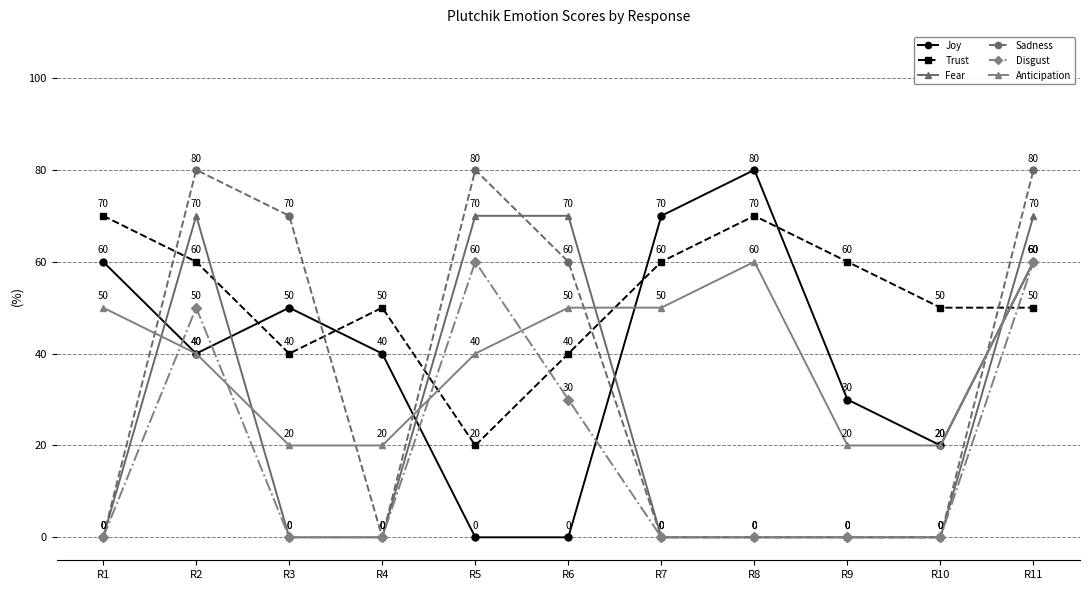

What is the average value of the Anticipation series?

39